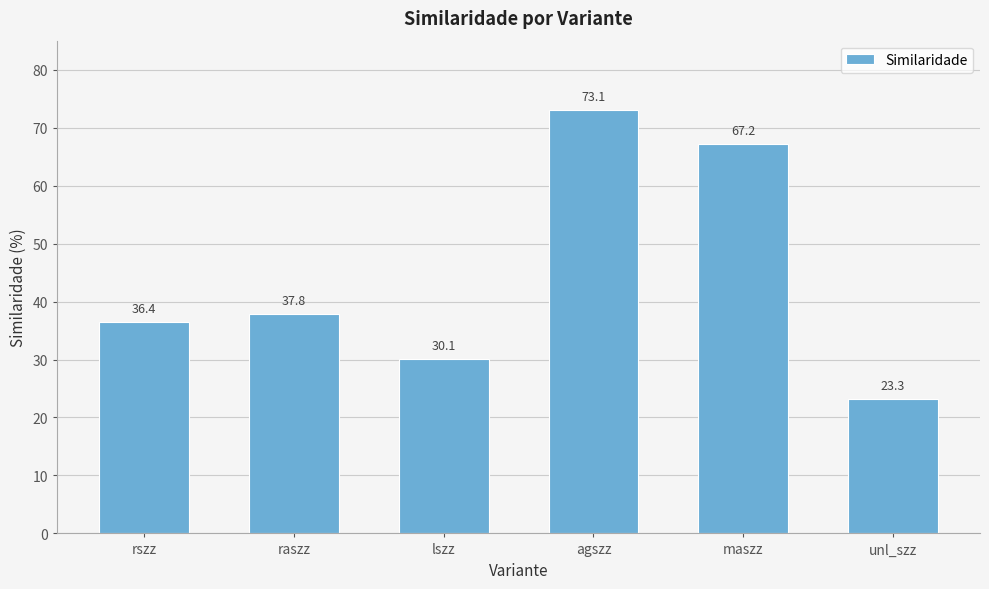

What is the average value?

44.6